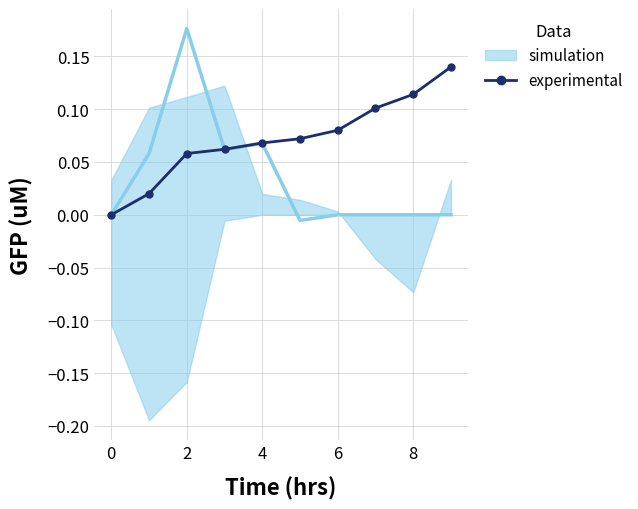

How many positive values does the experimental series have?

9